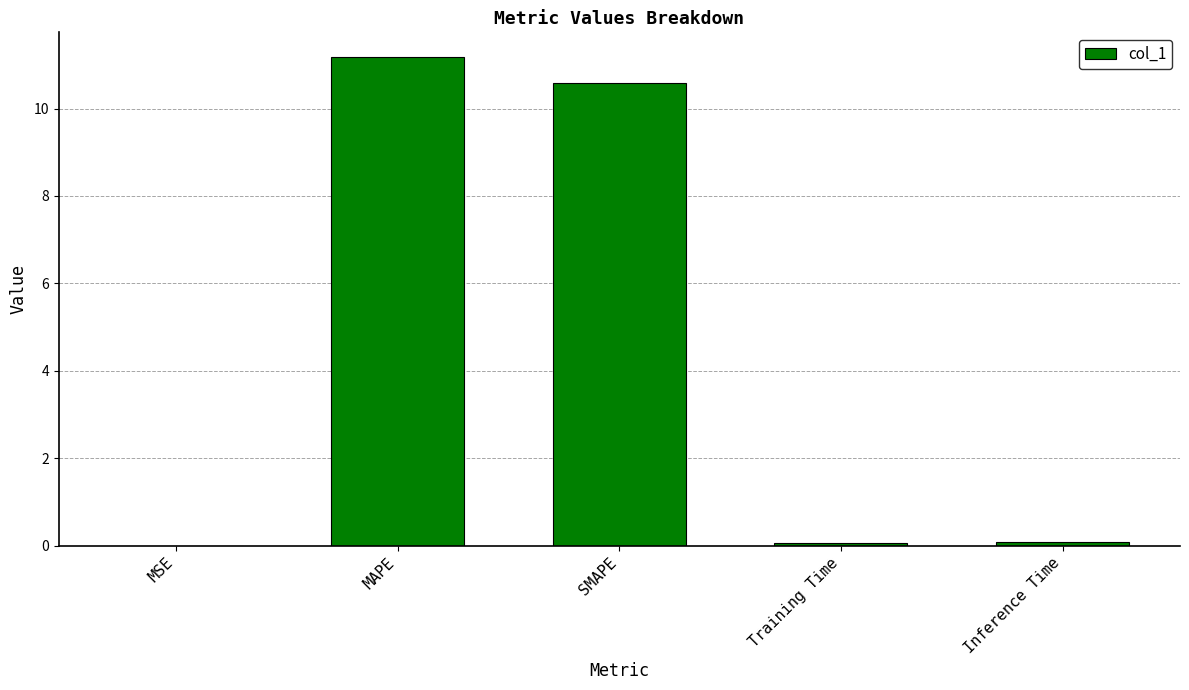

The chart shows a value of 0.1 at Inference Time. True or false?

True